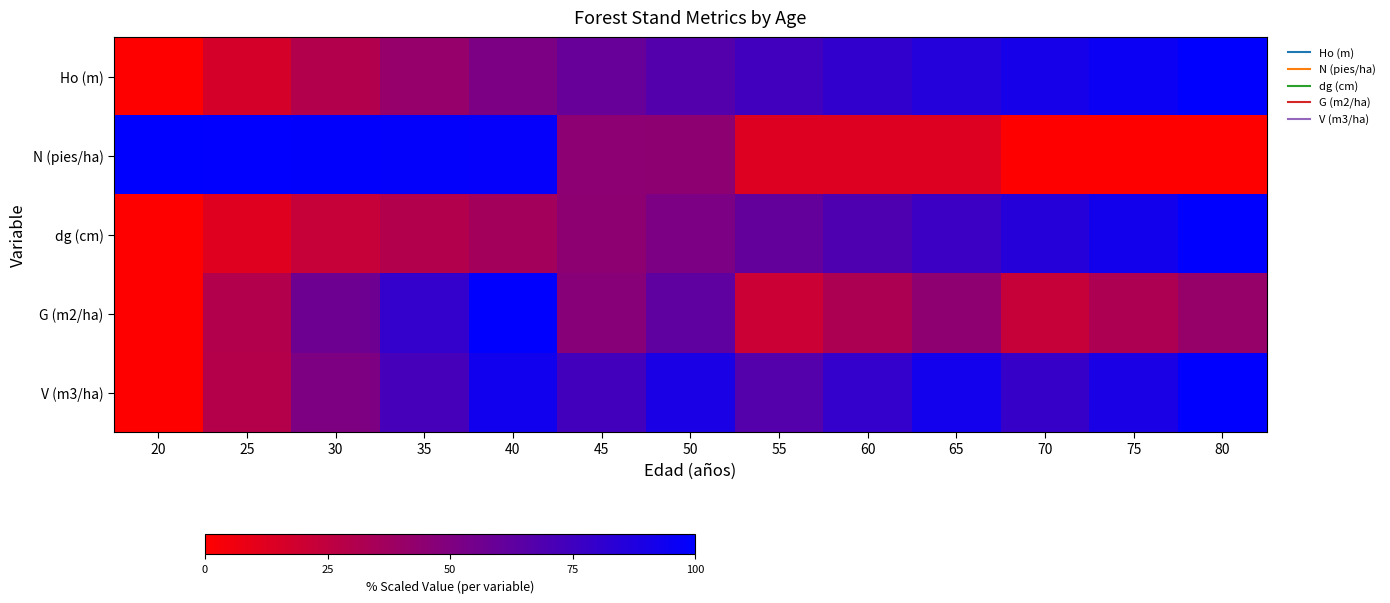

List the series in order of their overall mean, lowest first.

G (m2/ha), N (pies/ha), dg (cm), Ho (m), V (m3/ha)